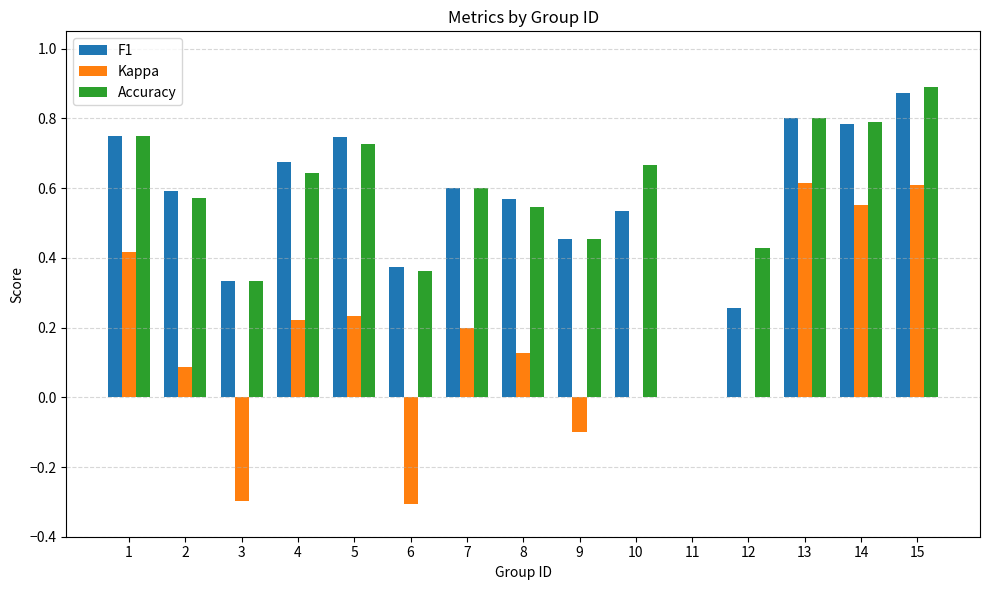

What is the sum of all Kappa values?

2.4